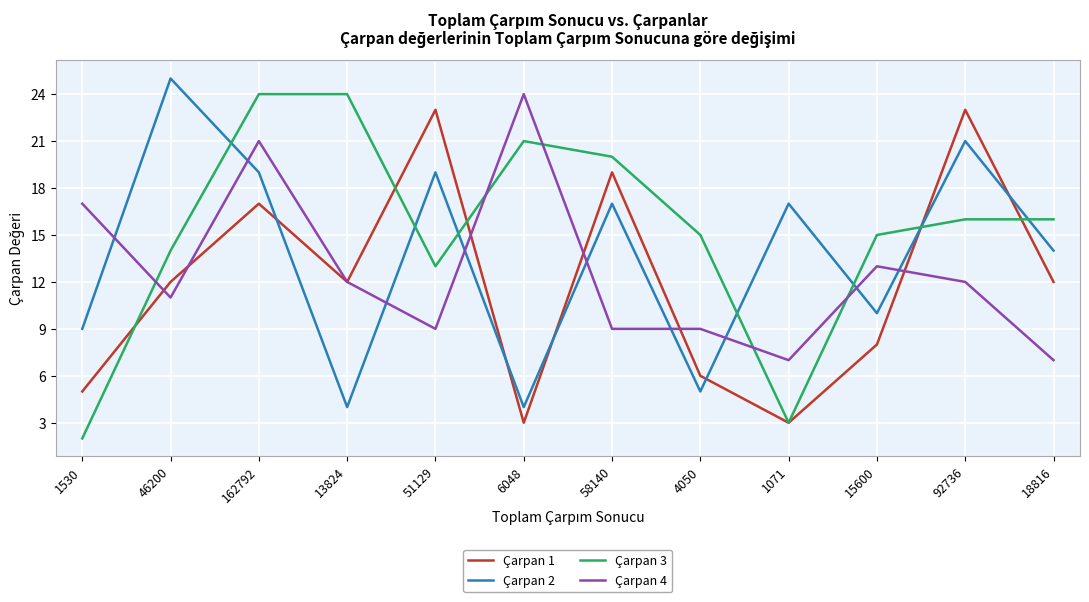

After their last crossing, which series has the higher values: Çarpan 1 or Çarpan 2?

Çarpan 2